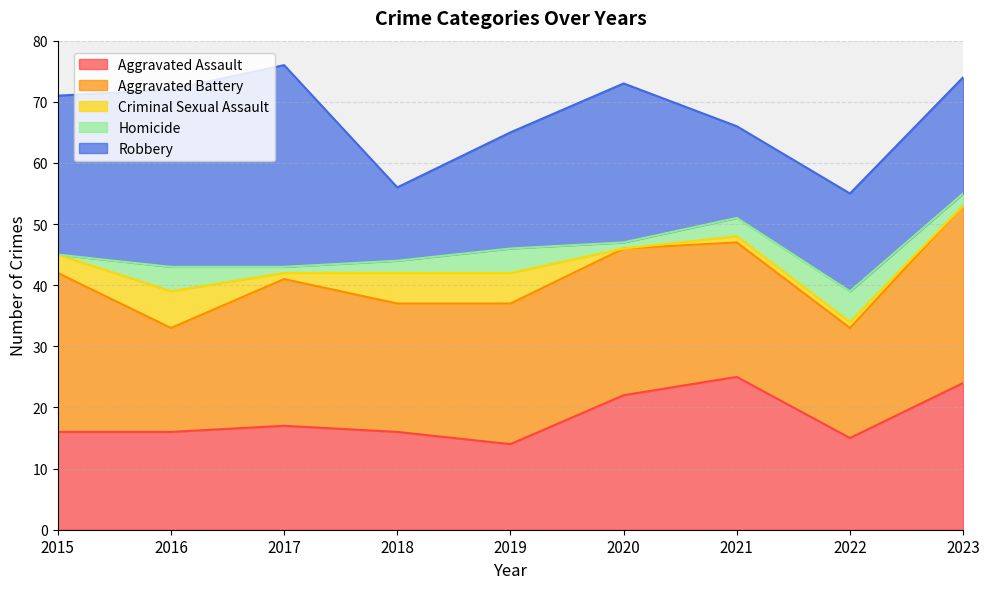

Reading left to right, transcribe all the data shown in this chart.

Aggravated Assault: 2015=16	2016=16	2017=17	2018=16	2019=14	2020=22	2021=25	2022=15	2023=24
Aggravated Battery: 2015=26	2016=17	2017=24	2018=21	2019=23	2020=24	2021=22	2022=18	2023=29
Criminal Sexual Assault: 2015=3	2016=6	2017=1	2018=5	2019=5	2020=0	2021=1	2022=1	2023=0
Homicide: 2015=0	2016=4	2017=1	2018=2	2019=4	2020=1	2021=3	2022=5	2023=2
Robbery: 2015=26	2016=29	2017=33	2018=12	2019=19	2020=26	2021=15	2022=16	2023=19